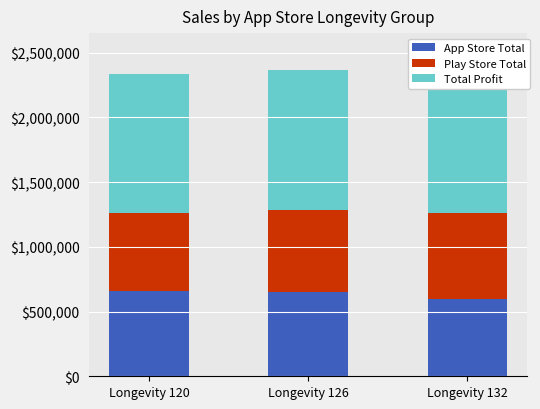

Which label corresponds to the largest value in the chart?

Longevity 126